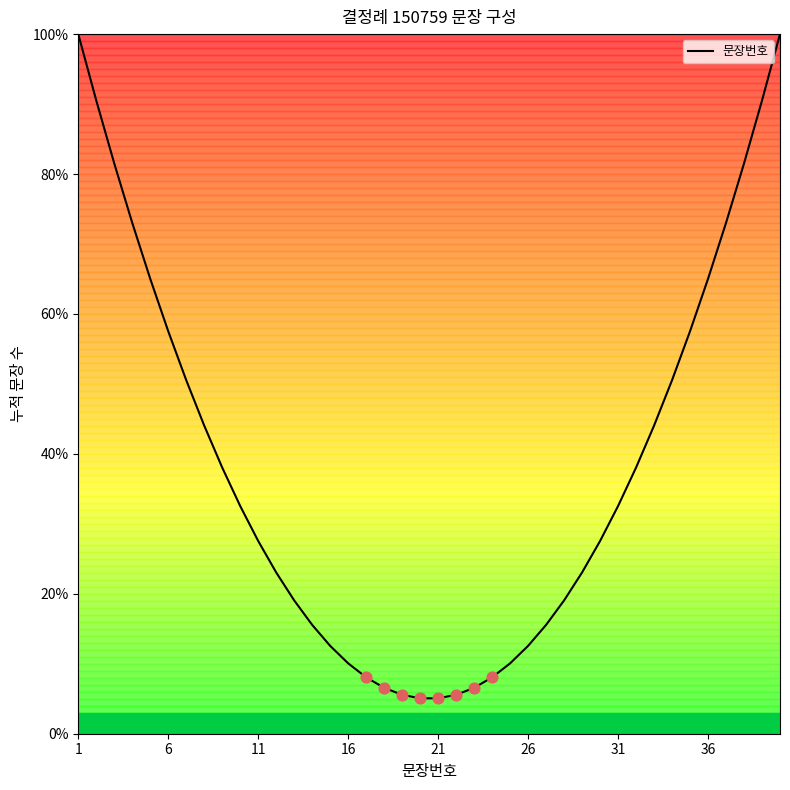

What is the smallest value displayed?

5.1